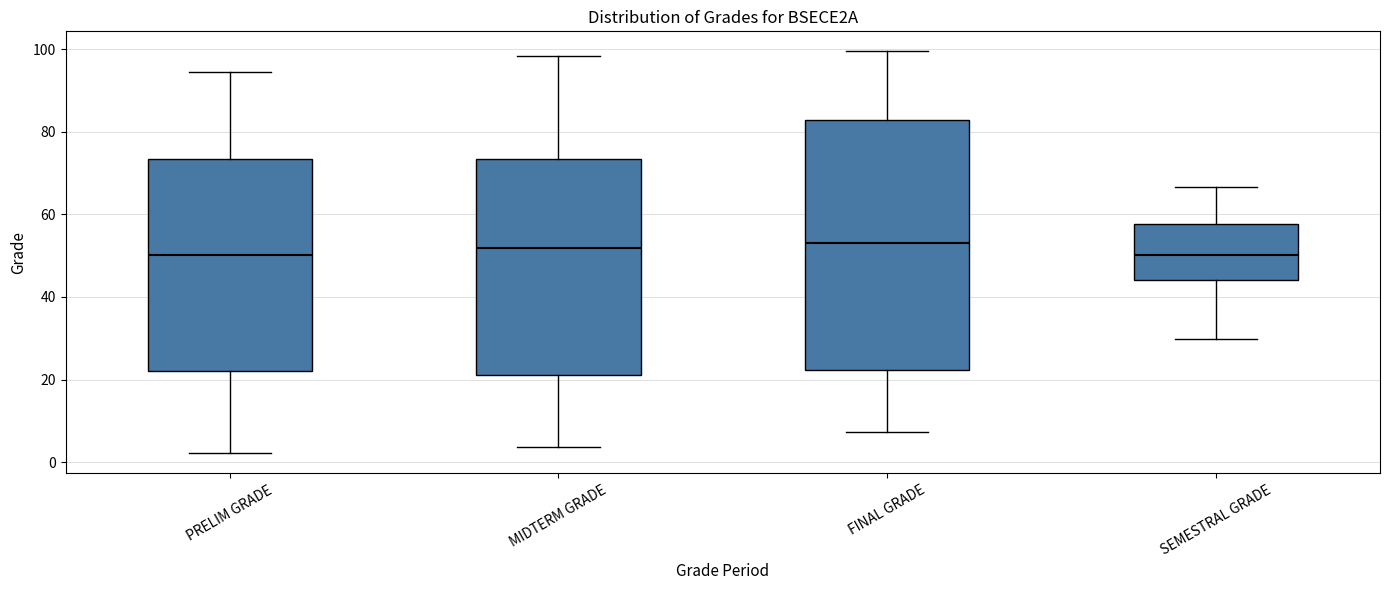

Which box is the tallest, from its lower edge to its upper edge?

FINAL GRADE